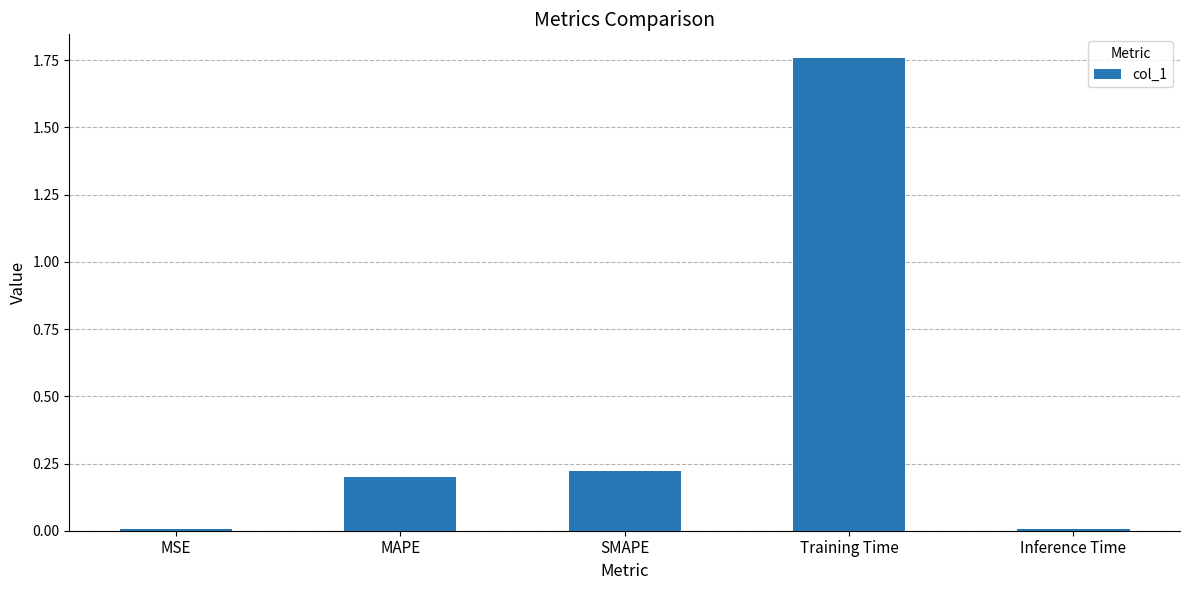

Which category has the highest value across all series?

Training Time